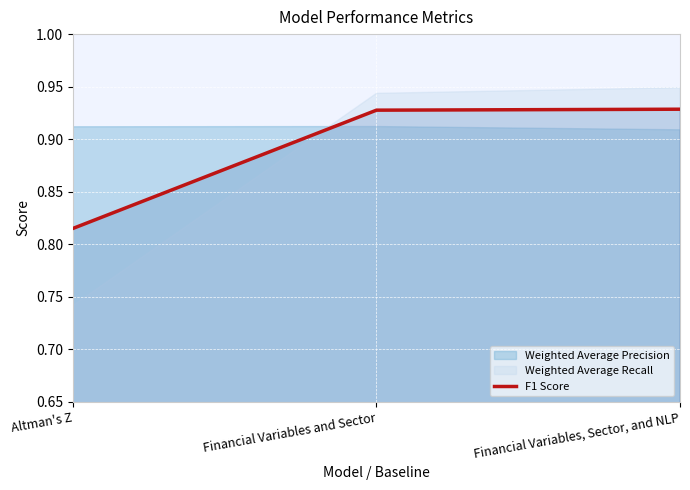

What is the minimum value shown in the chart?

0.8